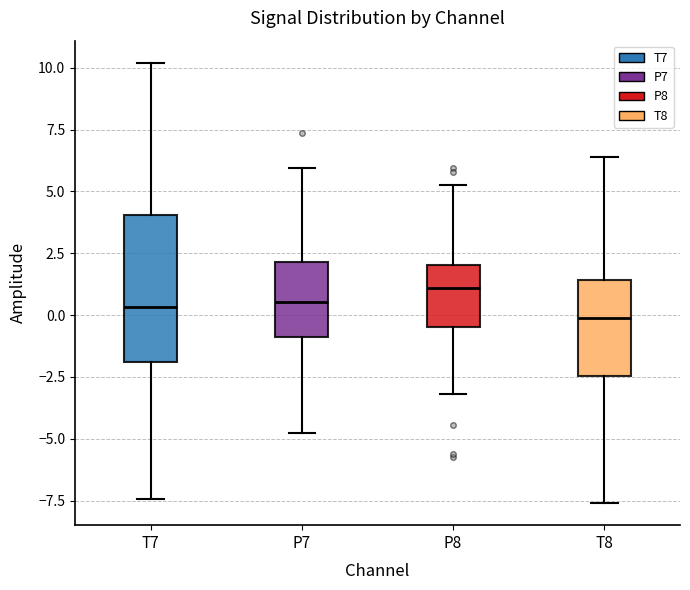

Reading left to right, transcribe this box plot: for each box, give where its median line is, the range the box spans, and where its two whiskers end, as read against the y-axis. The values are not printed on the chart, so give them approximately, as read against the axis.

T7: median 0.5, box -2.0 to 4.0, whiskers -7.5 to 10.0
P7: median 0.5, box -1.0 to 2.0, whiskers -5.0 to 6.0
P8: median 1.0, box -0.5 to 2.0, whiskers -3.0 to 5.5
T8: median 0.0, box -2.5 to 1.5, whiskers -7.5 to 6.5